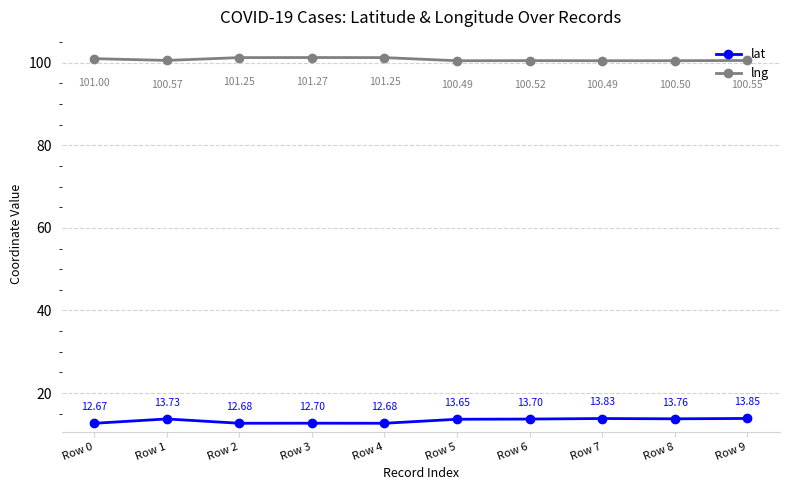

Is it true that lng equals 52.7 at Row 7?

False